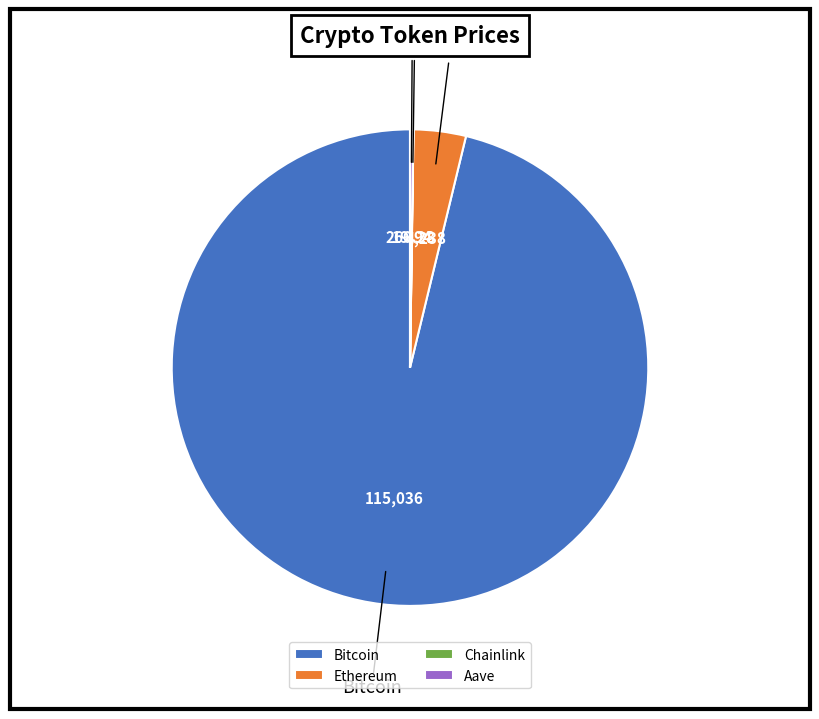

Combined, do Bitcoin and Ethereum account for over 50%?

Yes